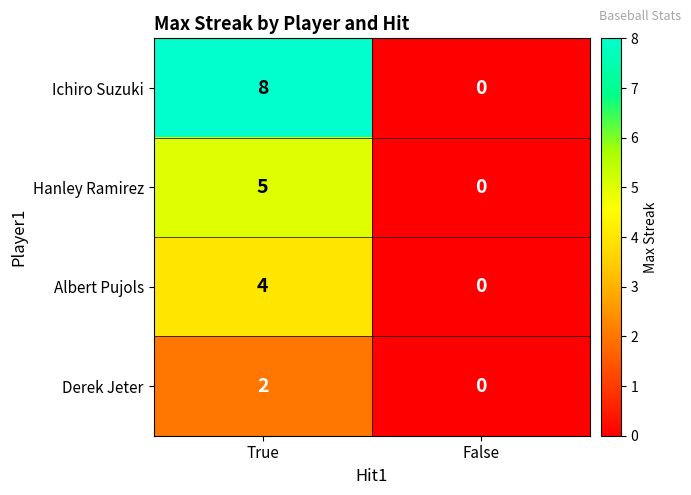

Is it true that Hanley Ramirez equals -3 at False?

False